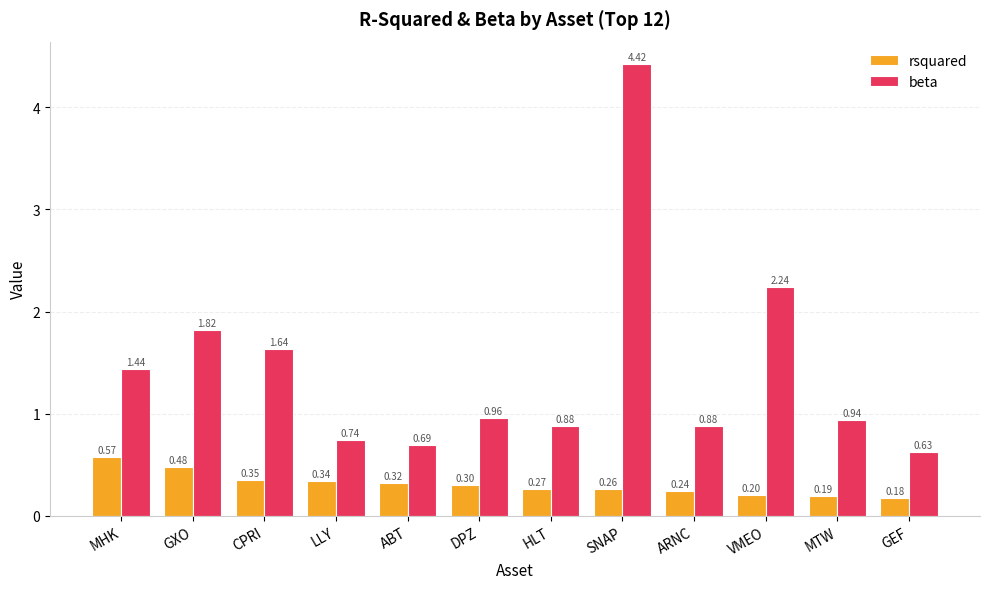

What is the label of the 6th bar from the left?

DPZ